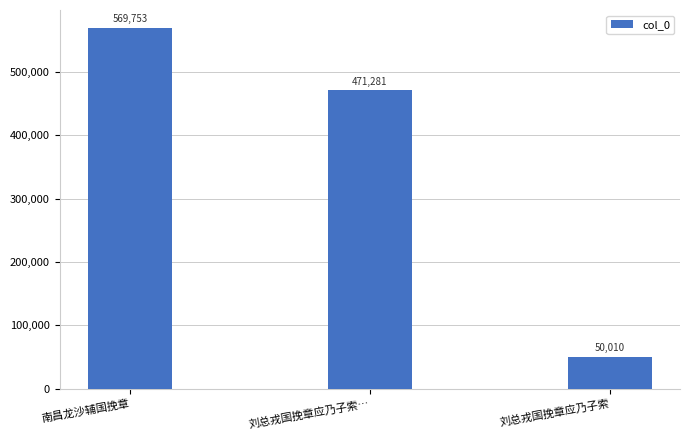

Approximately how many times larger is the value at 刘总戎国挽章应乃子索 compared to 南昌龙沙辅国挽章?

0.1